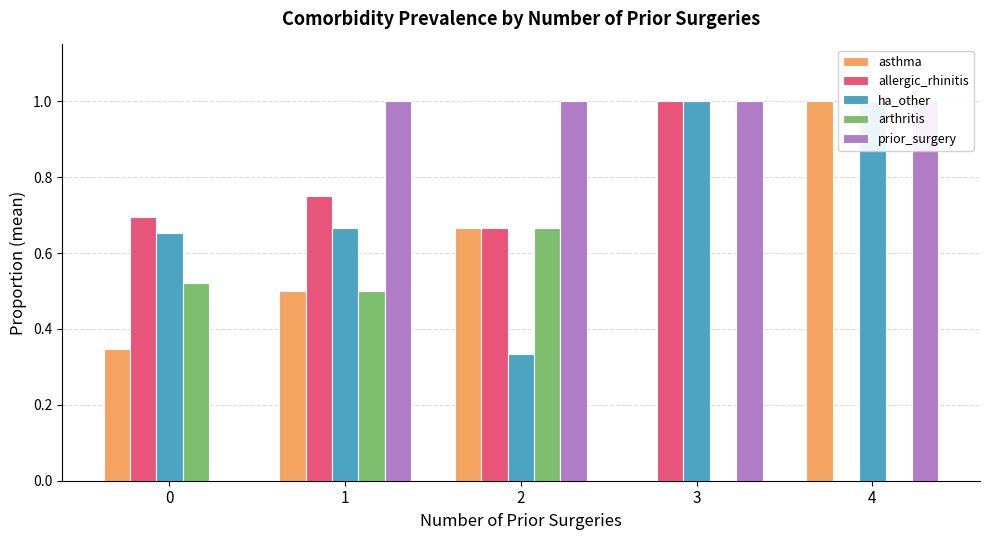

The value of asthma at 2 is 0.4. True or false?

False